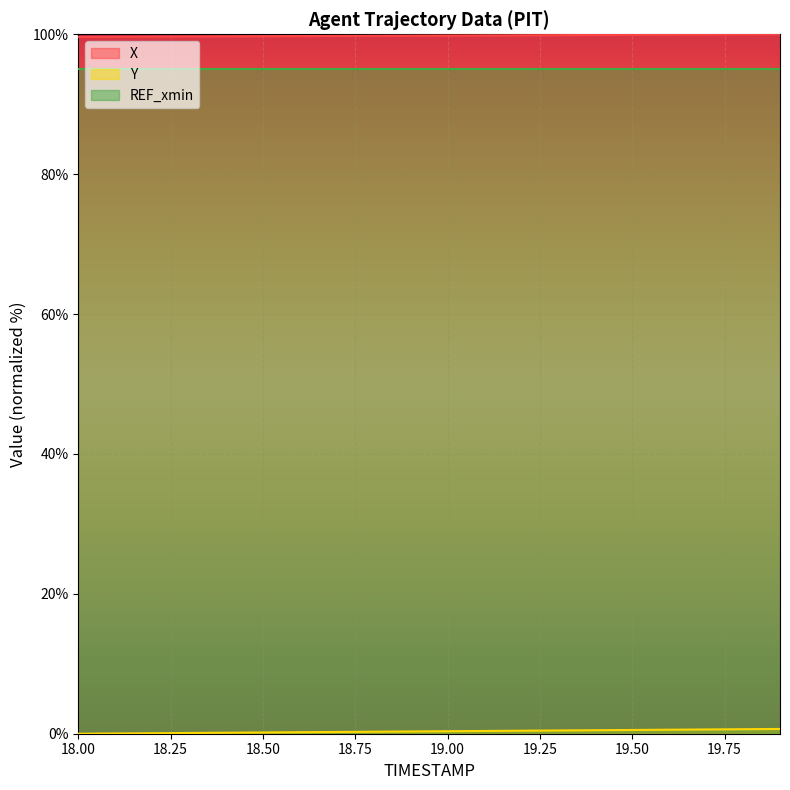

What is the greatest value displayed?

100.0